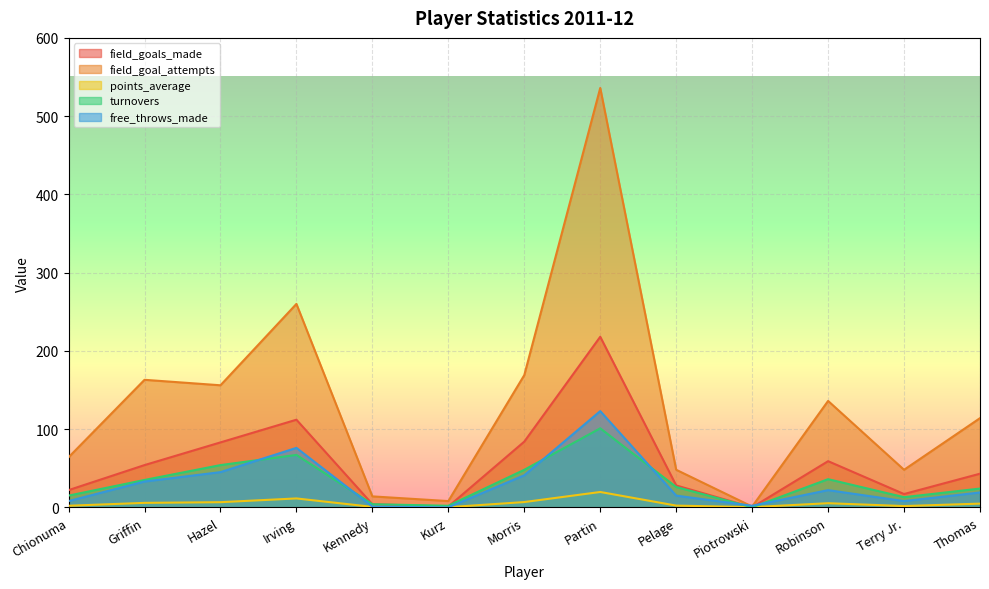

Does the chart display data point markers on the line(s)?

No